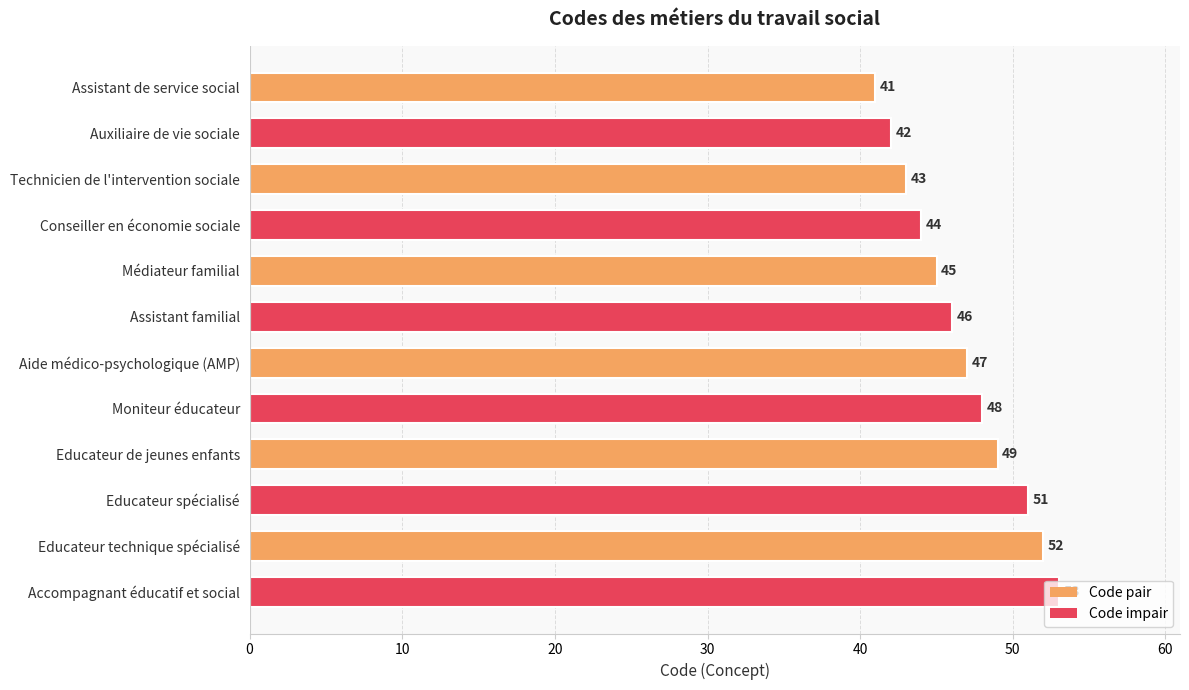

True or false: the data shows 25 at Moniteur éducateur.

False